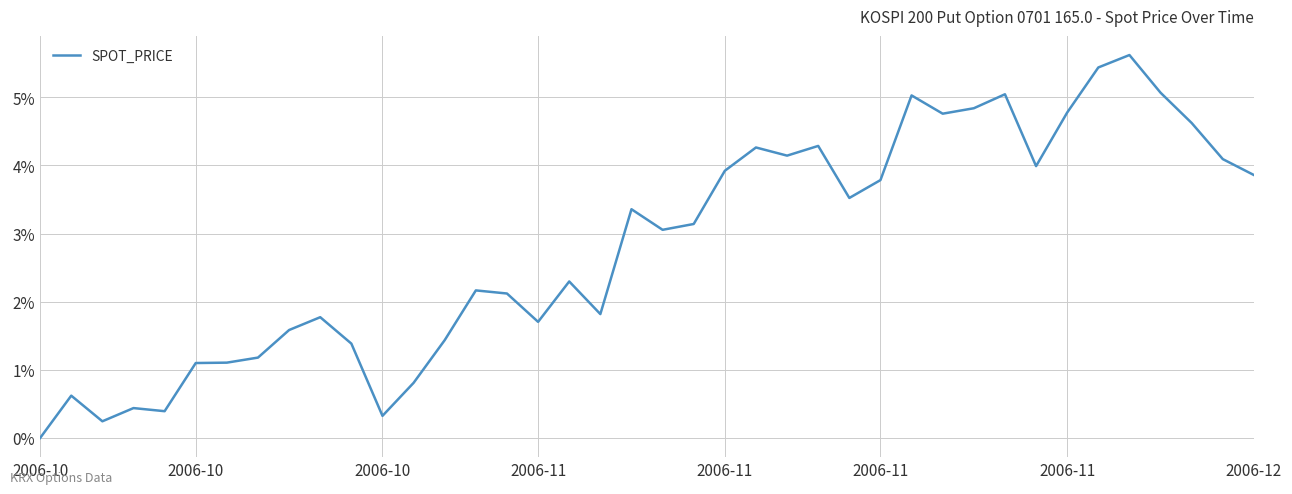

What is the difference between the maximum and minimum values?

5.6